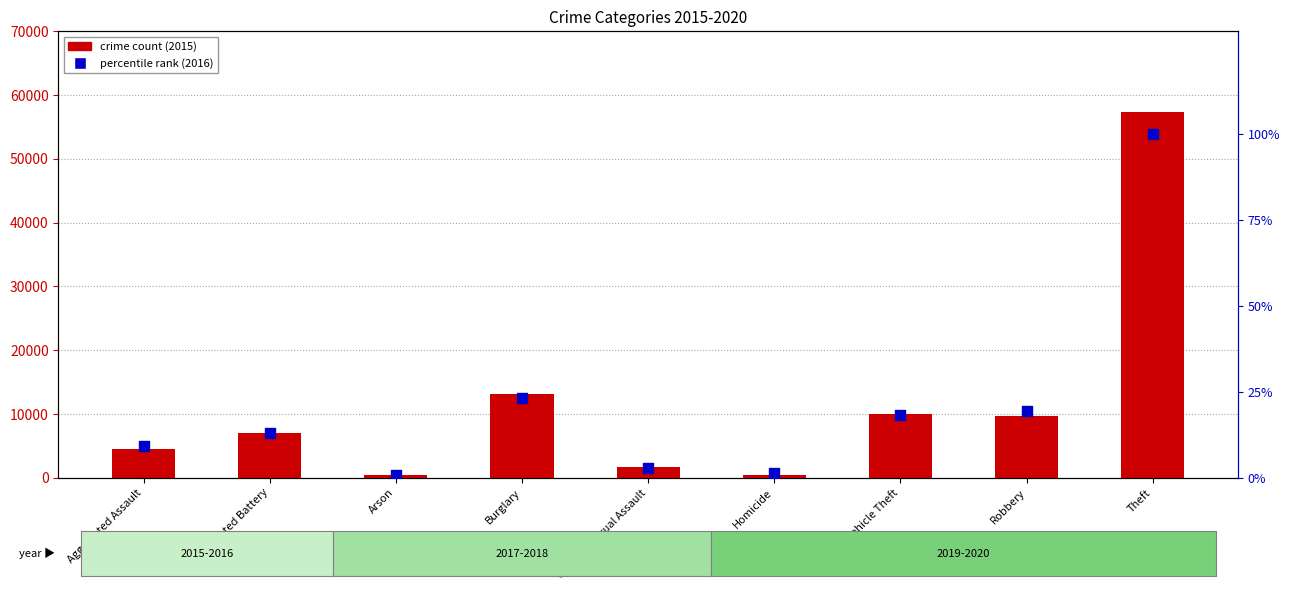

At how many categories does at least one series exceed 2872?

6